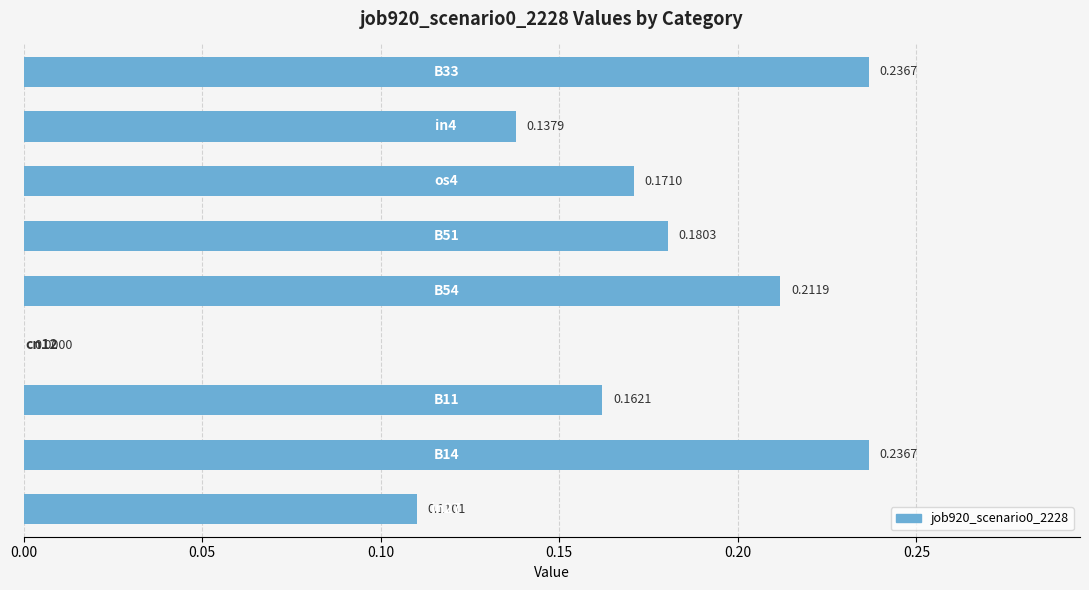

What is the sum of all values?

1.4